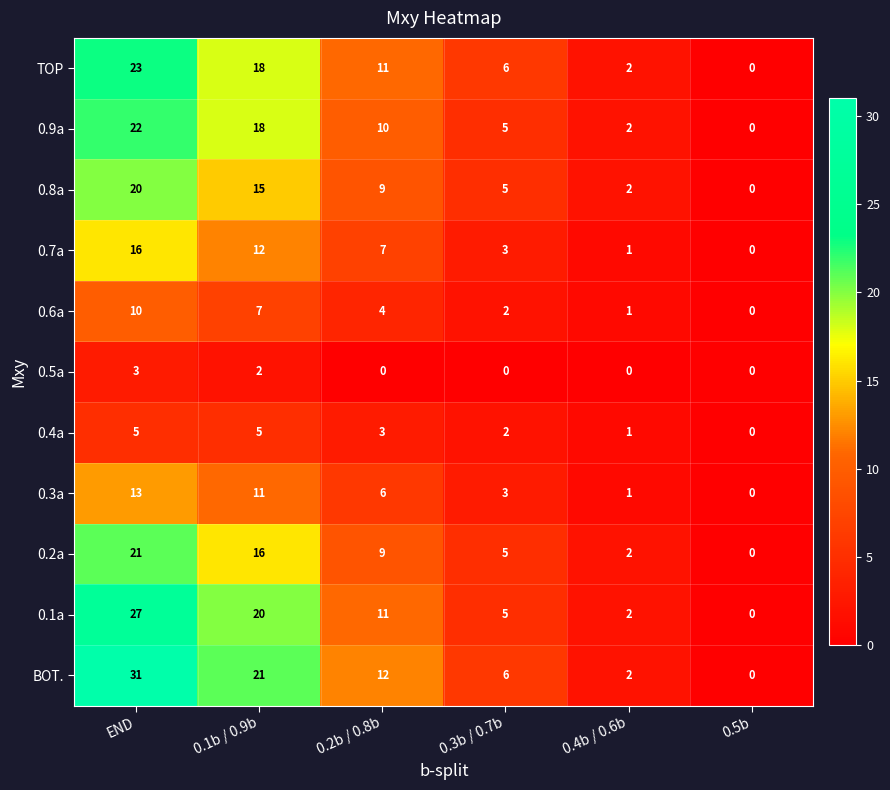

Is it true that 0.8a equals 0 at 0.5b?

True